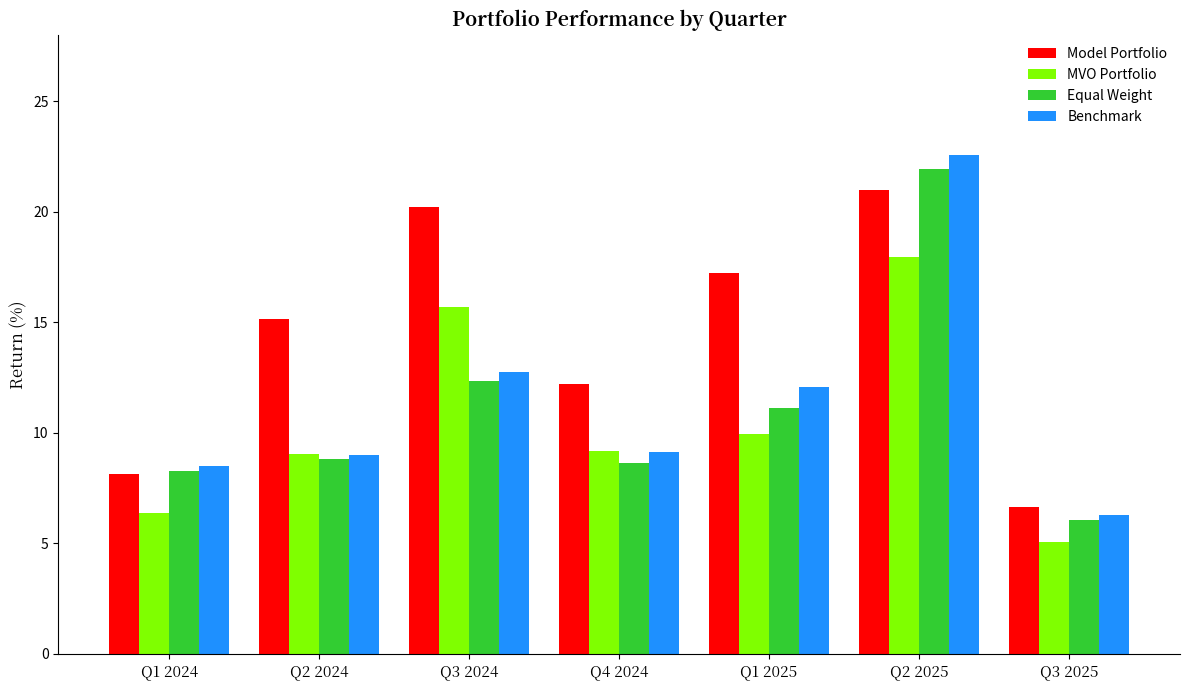

Rank the series by their maximum value, from highest to lowest.

Benchmark, Equal Weight, Model Portfolio, MVO Portfolio